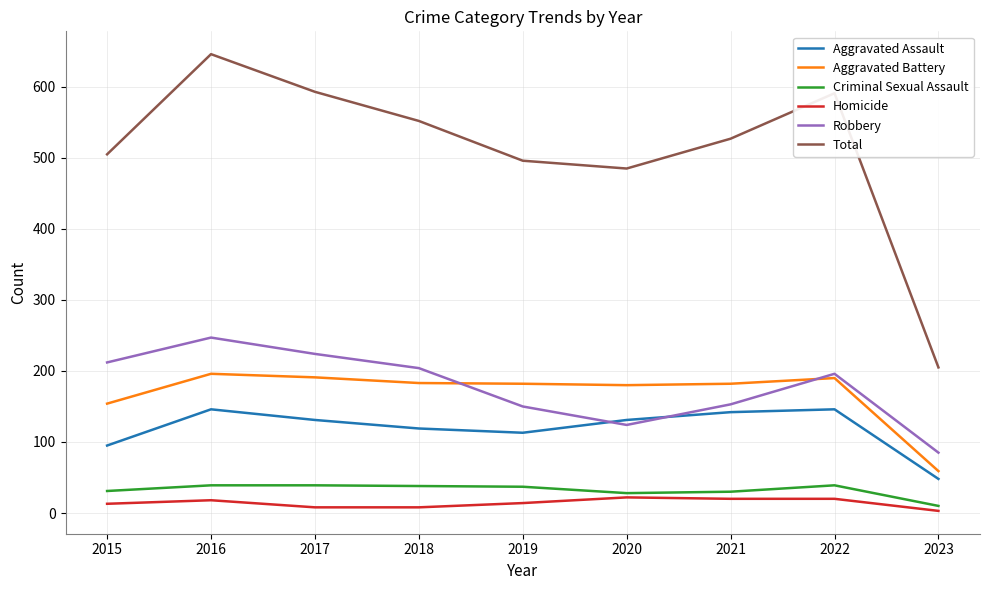

What is the approximate value of Aggravated Battery at 2022?

190